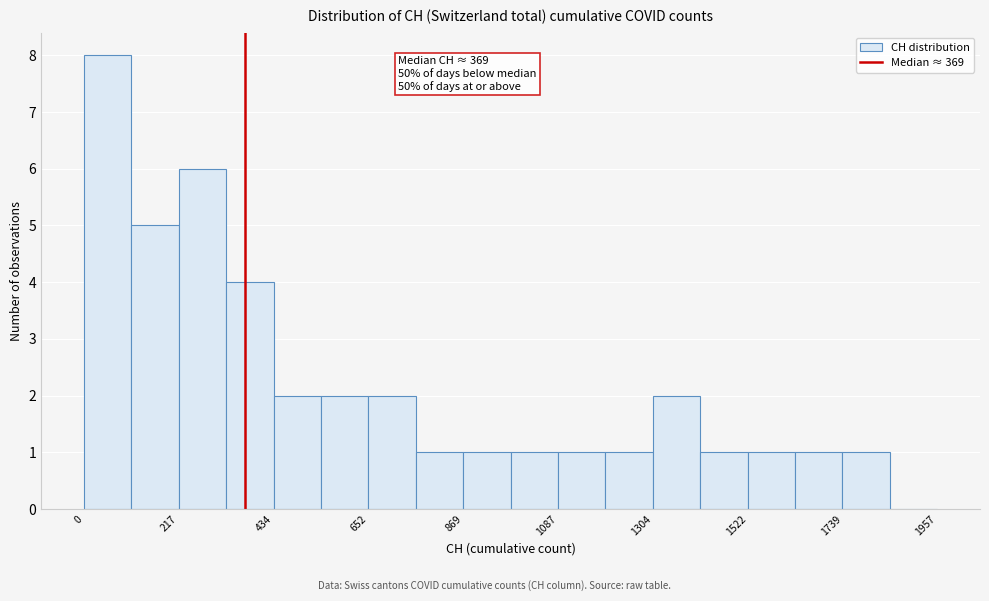

Around what value on the x-axis is the tallest bar? Give the approximate position of its centre, as read against the axis.

50